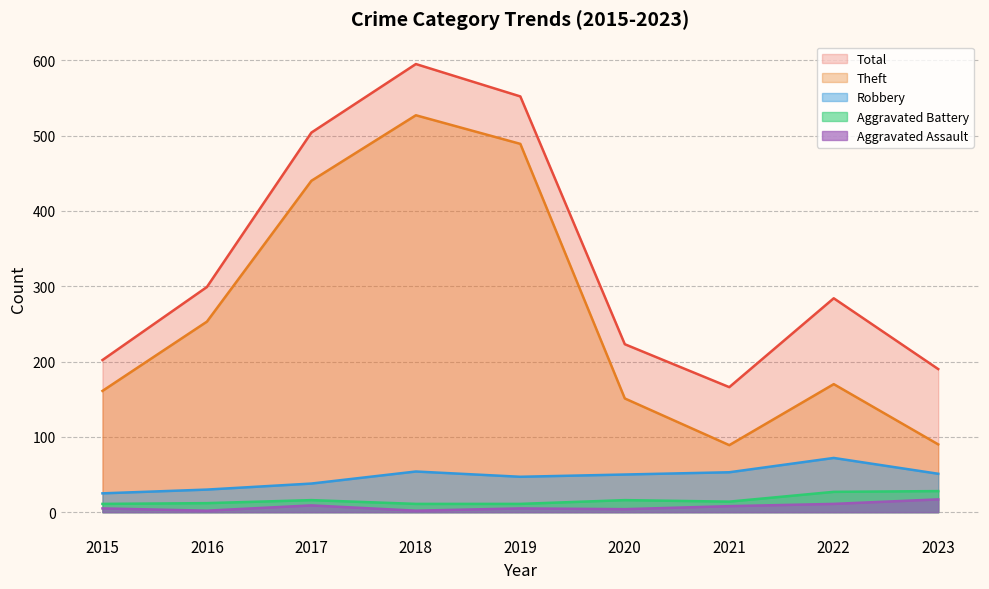

At which category does Aggravated Battery reach its first local peak?

2017